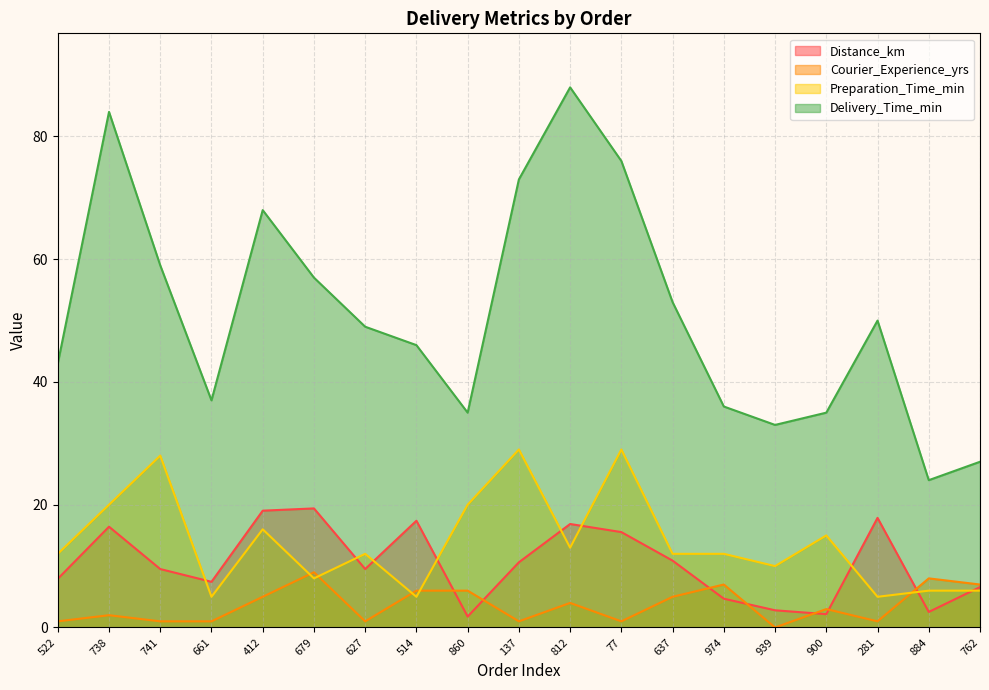

Which label corresponds to the largest value in the chart?

812